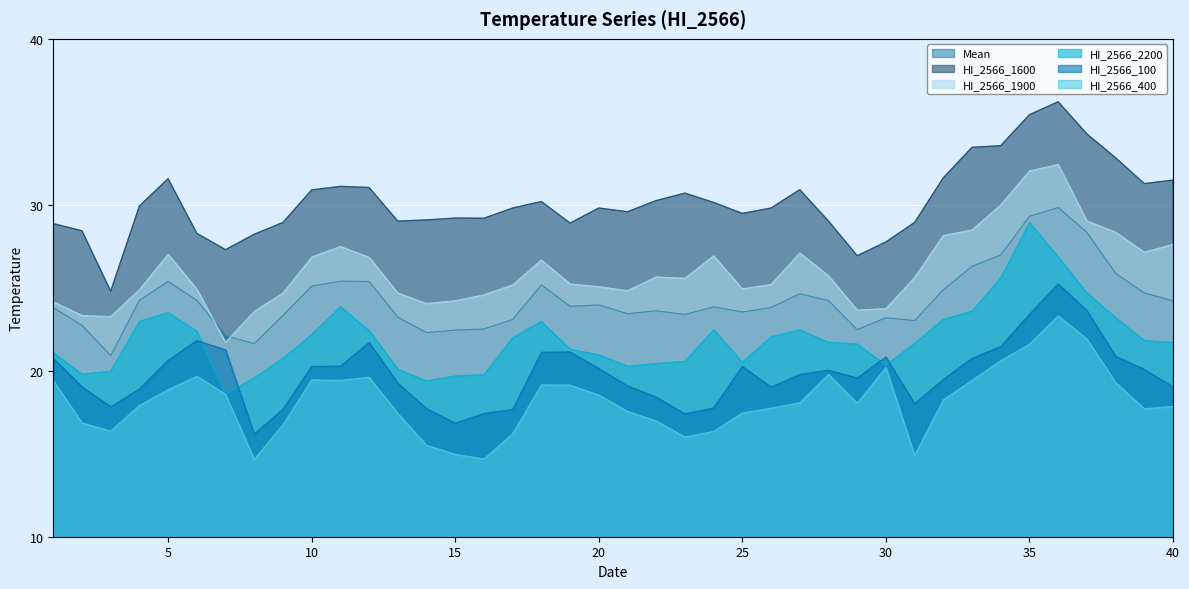

What is the difference between the maximum and minimum values in the Mean series?

8.9